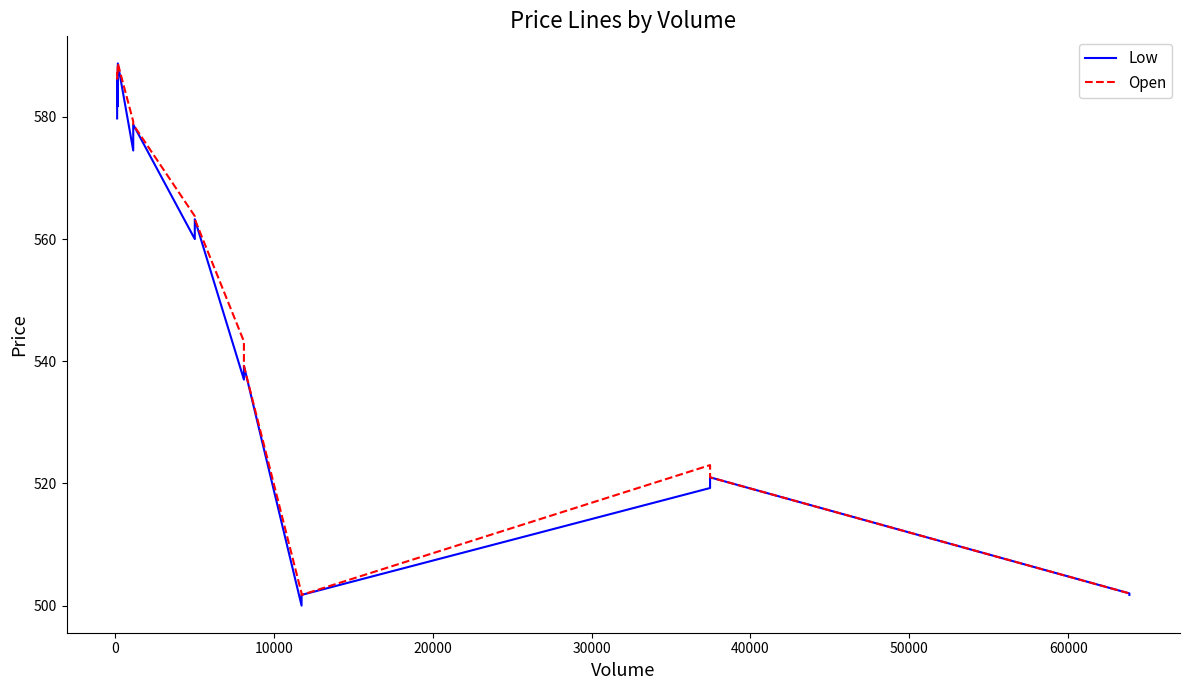

Reading left to right, list all the values displayed in this chart.

Low: 579.8	586.2	581.8	588.8	574.5	578.8	560.0	563.2	537.0	539.2	500.0	501.8	519.2	519.2	521.0	521.0	502.0	501.8
Open: 587.2	586.2	588.5	588.8	579.2	578.8	563.8	563.2	543.2	539.2	502.0	501.8	523.0	523.0	521.0	521.0	502.0	501.8